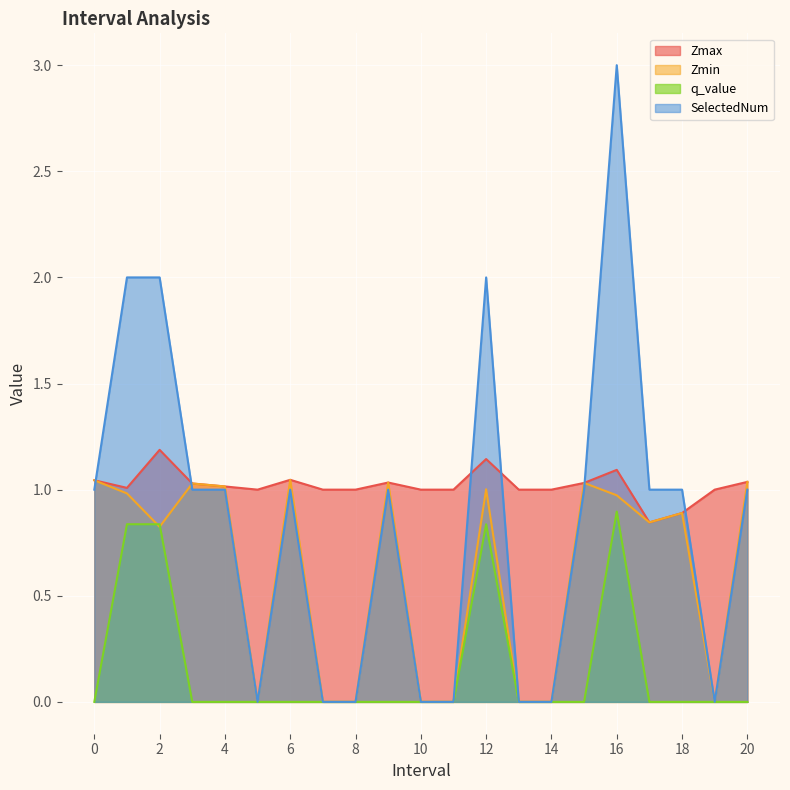

What is the sum of the SelectedNum values at 7.0 and 18.0?

1.0